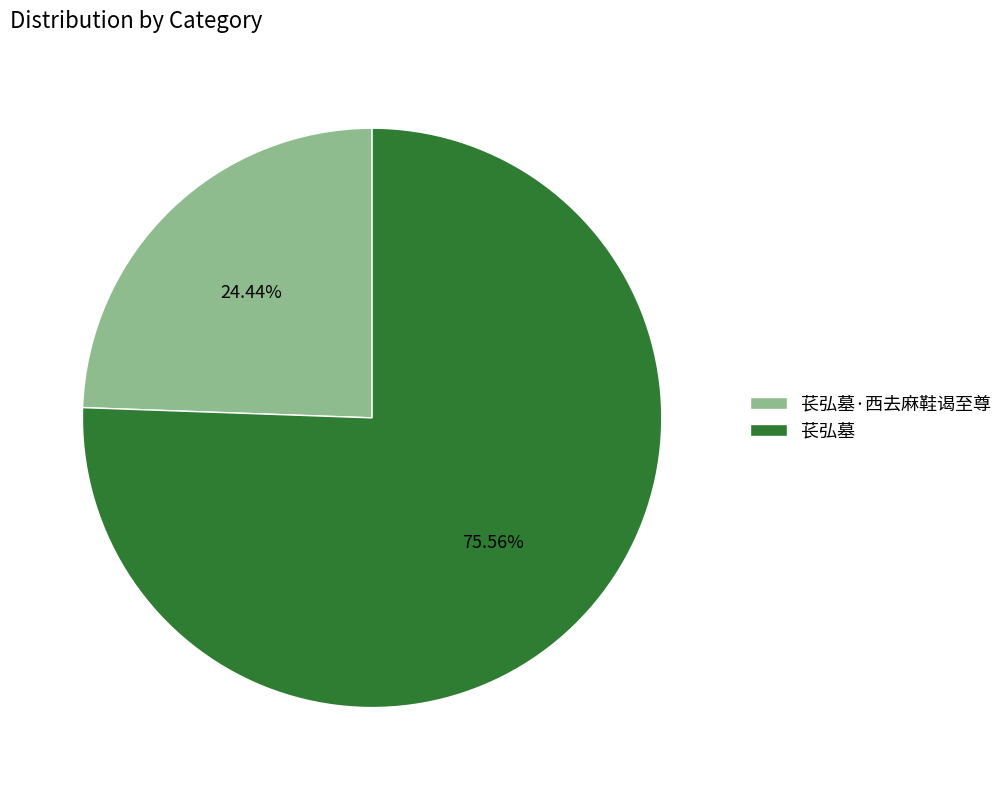

What is the ratio of the value at 苌弘墓 to the value at 苌弘墓·西去麻鞋谒至尊?

3.1